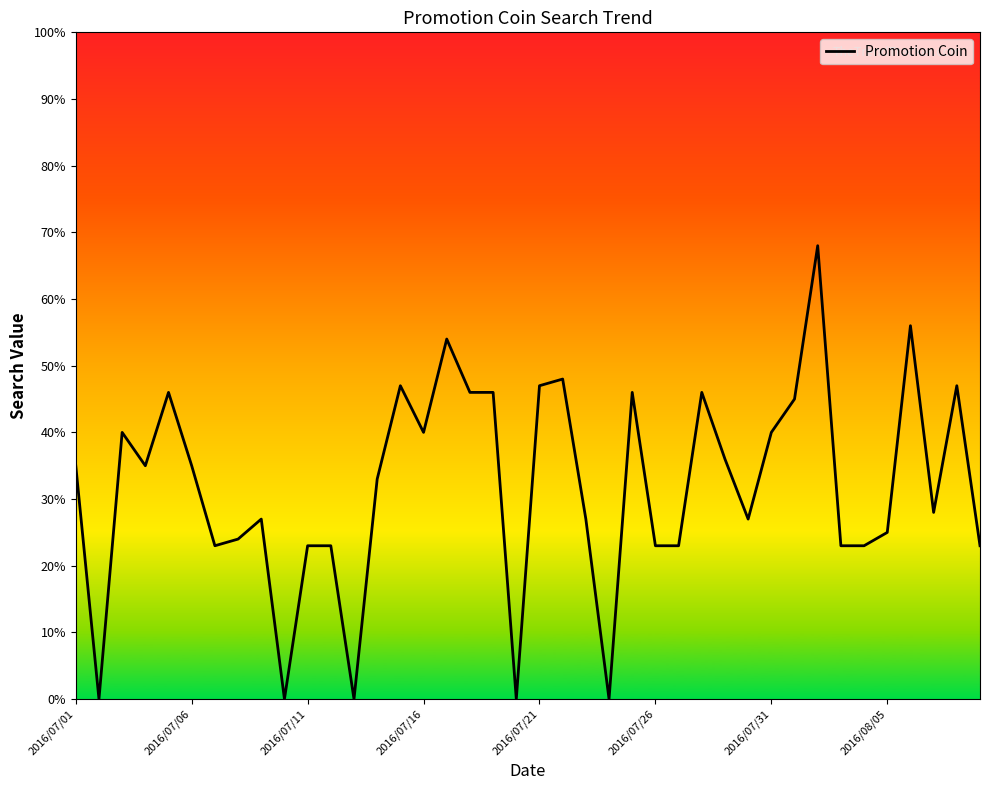

What is the difference between the maximum and minimum values?

68